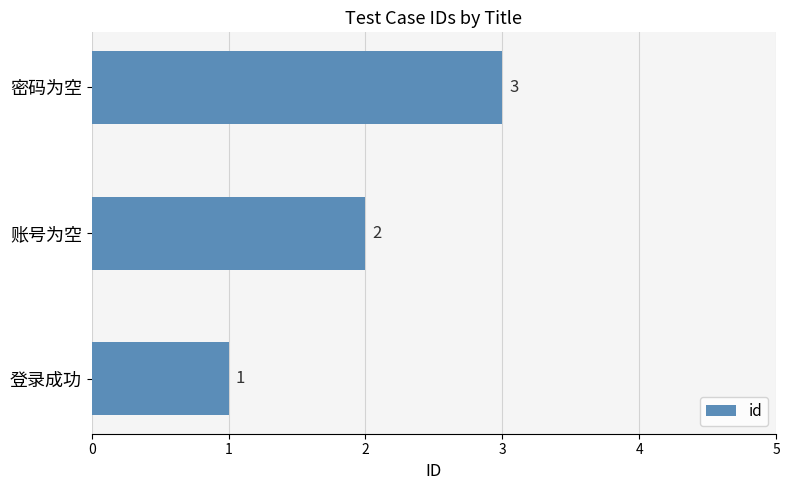

At which category does the chart reach its minimum across all series?

登录成功